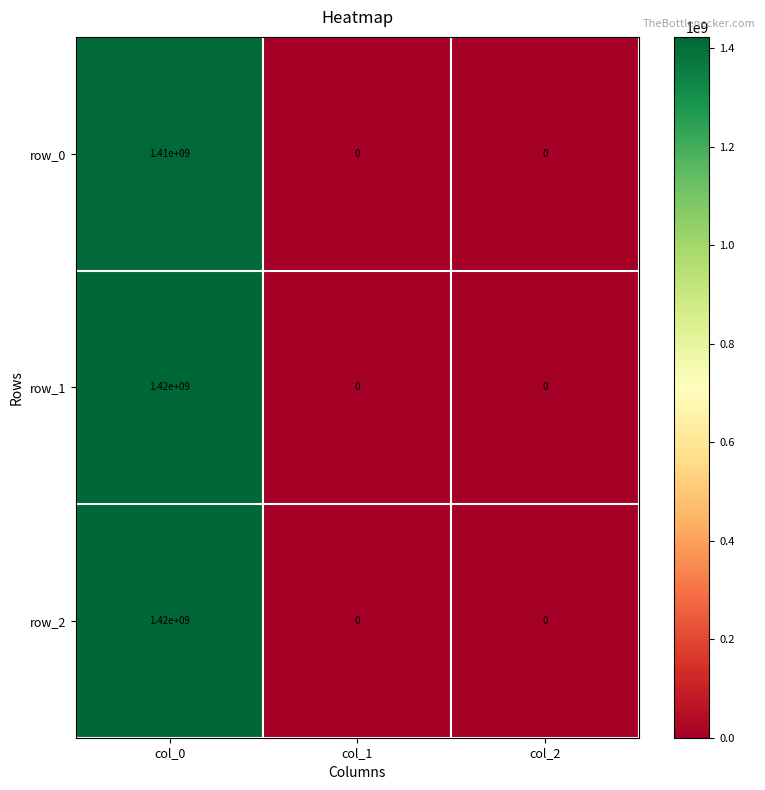

How many values in the row_0 series exceed 0?

1